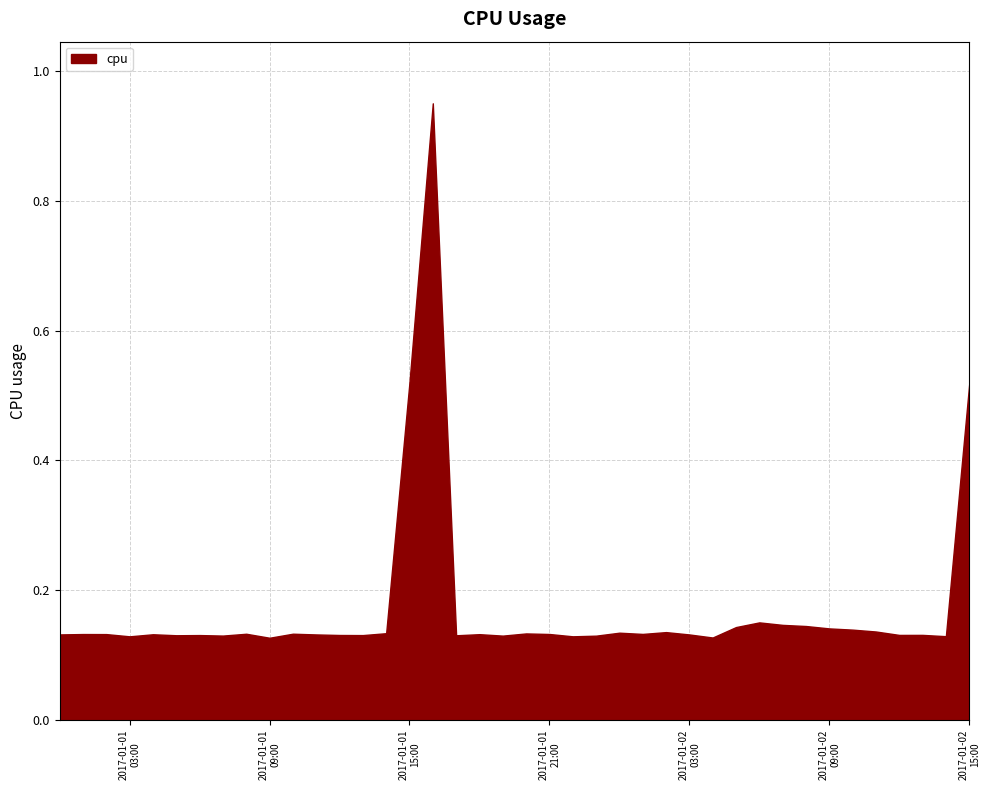

Between 2017-01-01 17:00:00 and 2017-01-02 01:00:00, which is larger?

2017-01-02 01:00:00